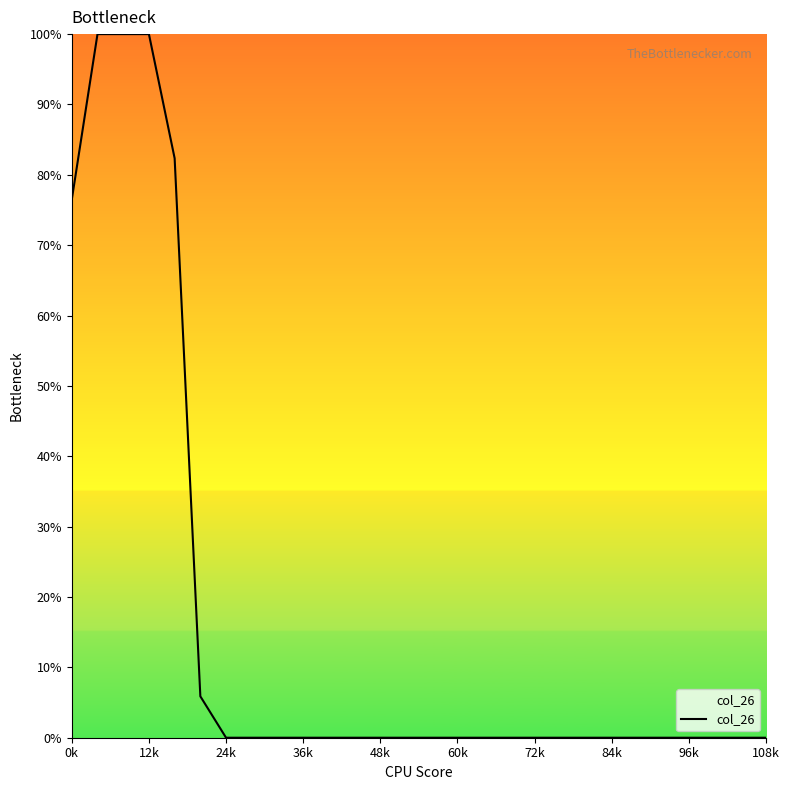

What is the greatest value displayed?

100.0